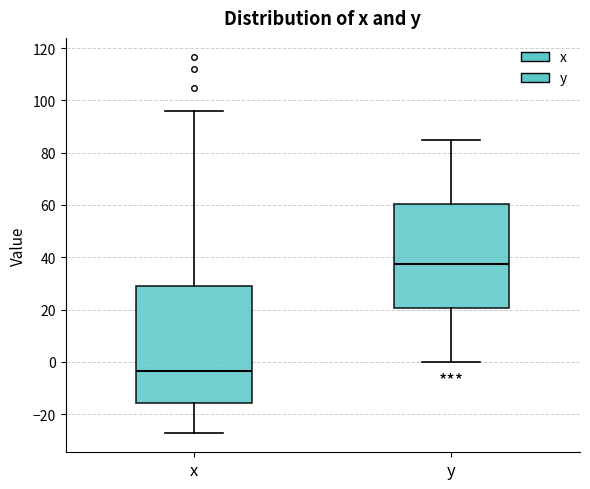

Where does the lower whisker of the box for y end on the y-axis? The values are not printed on the chart, so give them approximately, as read against the axis.

0